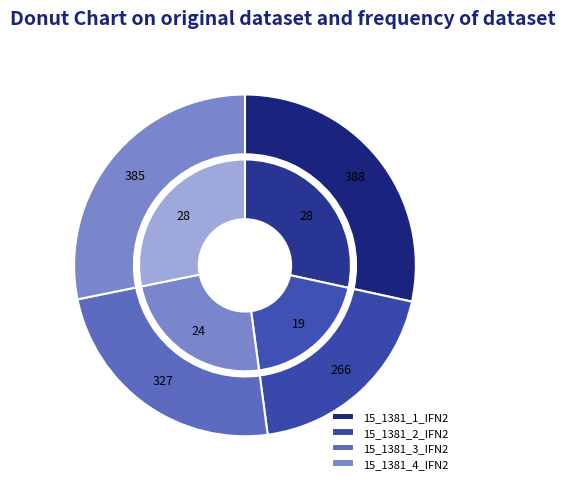

Which has a higher value, 15_1381_1_IFN2 or 15_1381_3_IFN2?

15_1381_1_IFN2